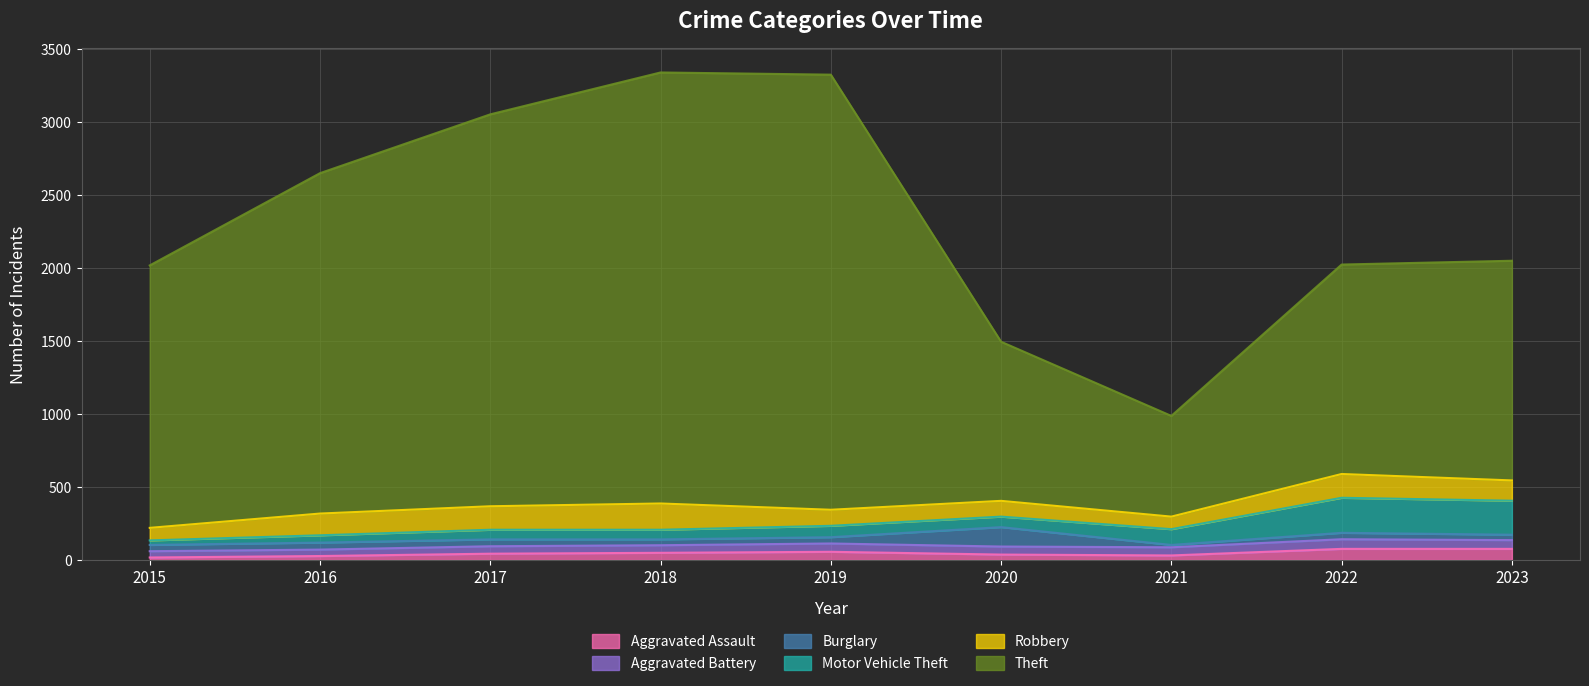

Is it true that Burglary equals 30 at 2020?

False